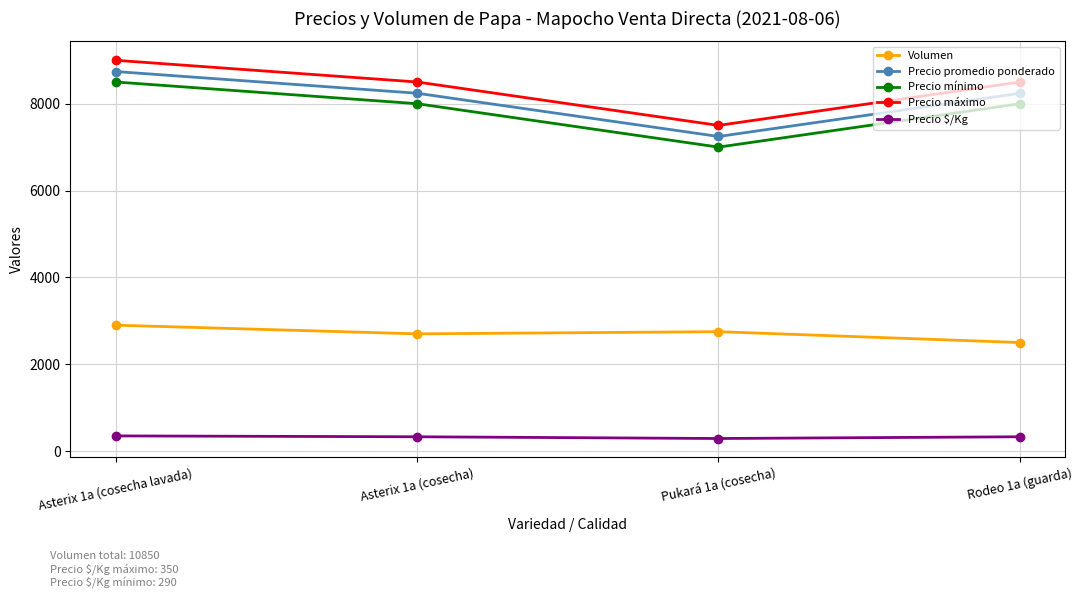

What is the sum of the Precio máximo values at Rodeo 1a (guarda) and Asterix 1a (cosecha lavada)?

17500